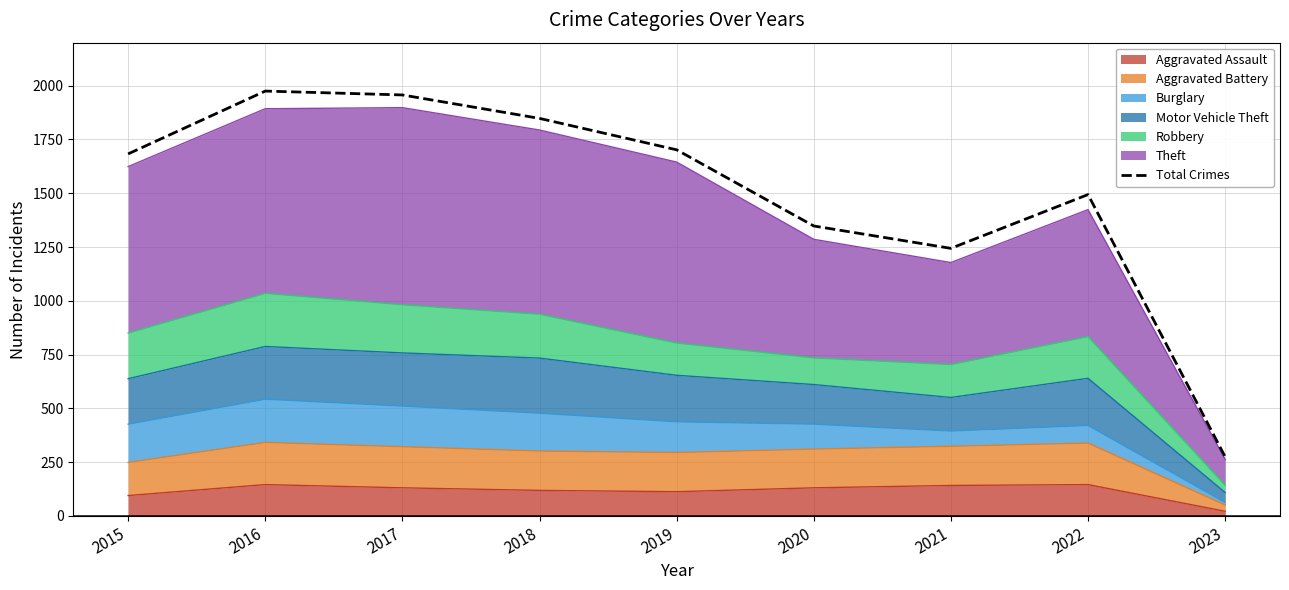

At which category does the data reach its first local peak?

2016